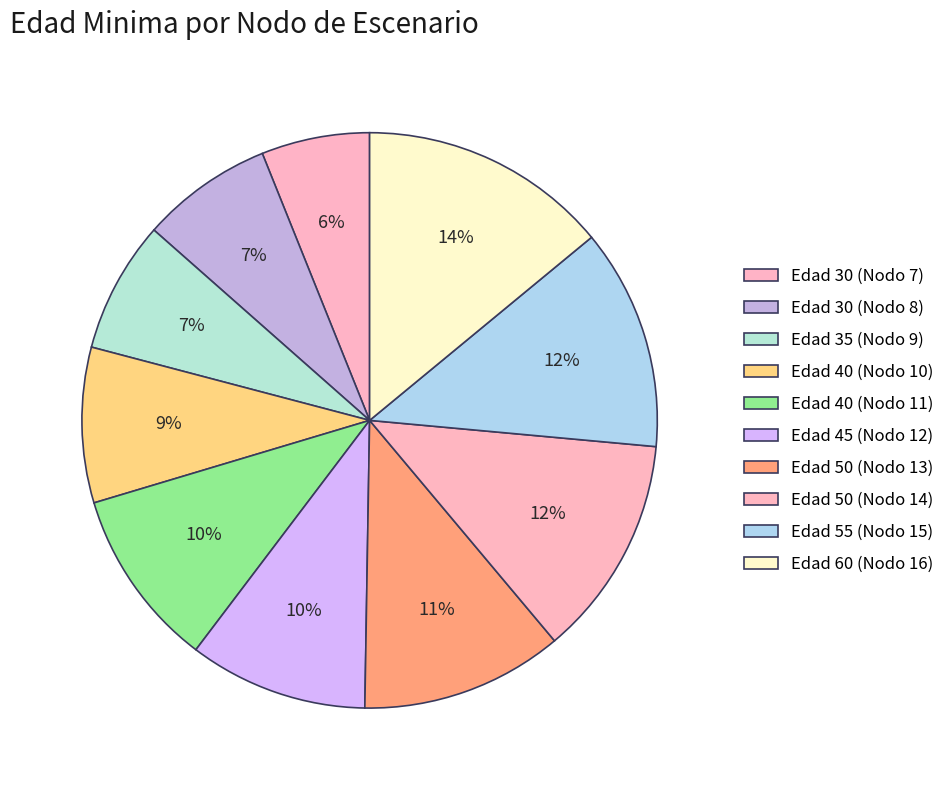

How many slices are in this pie chart?

10